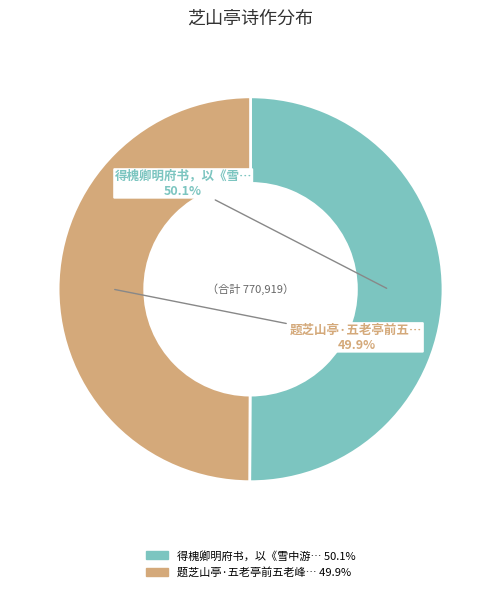

Is there a majority slice in this chart?

Yes